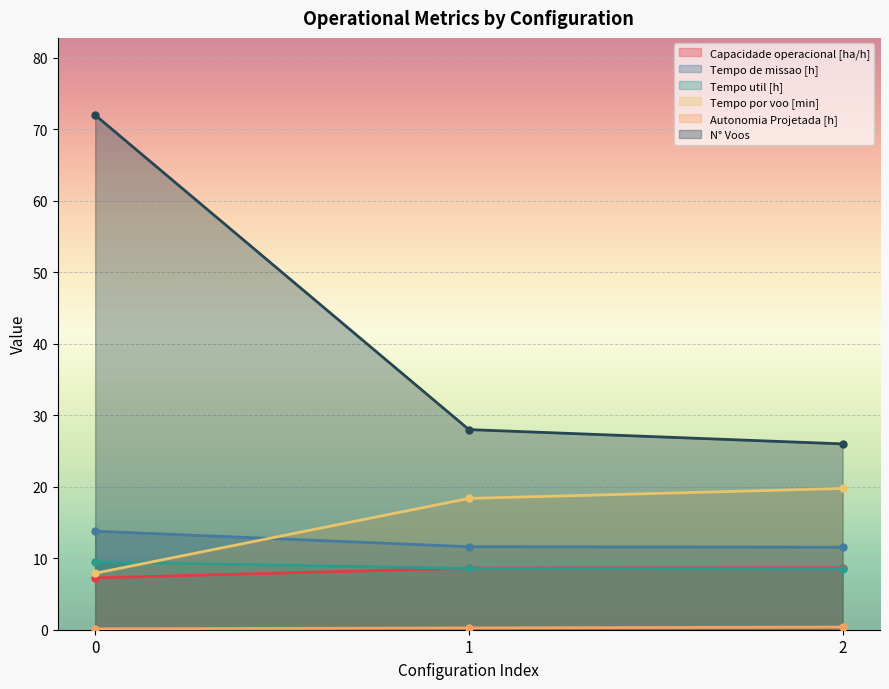

What is the total value across all series at 1?

75.4